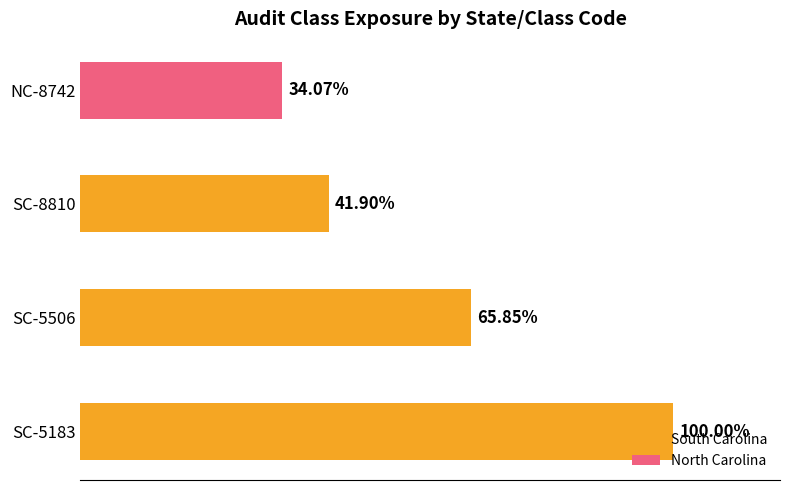

Does the chart contain any negative values?

No